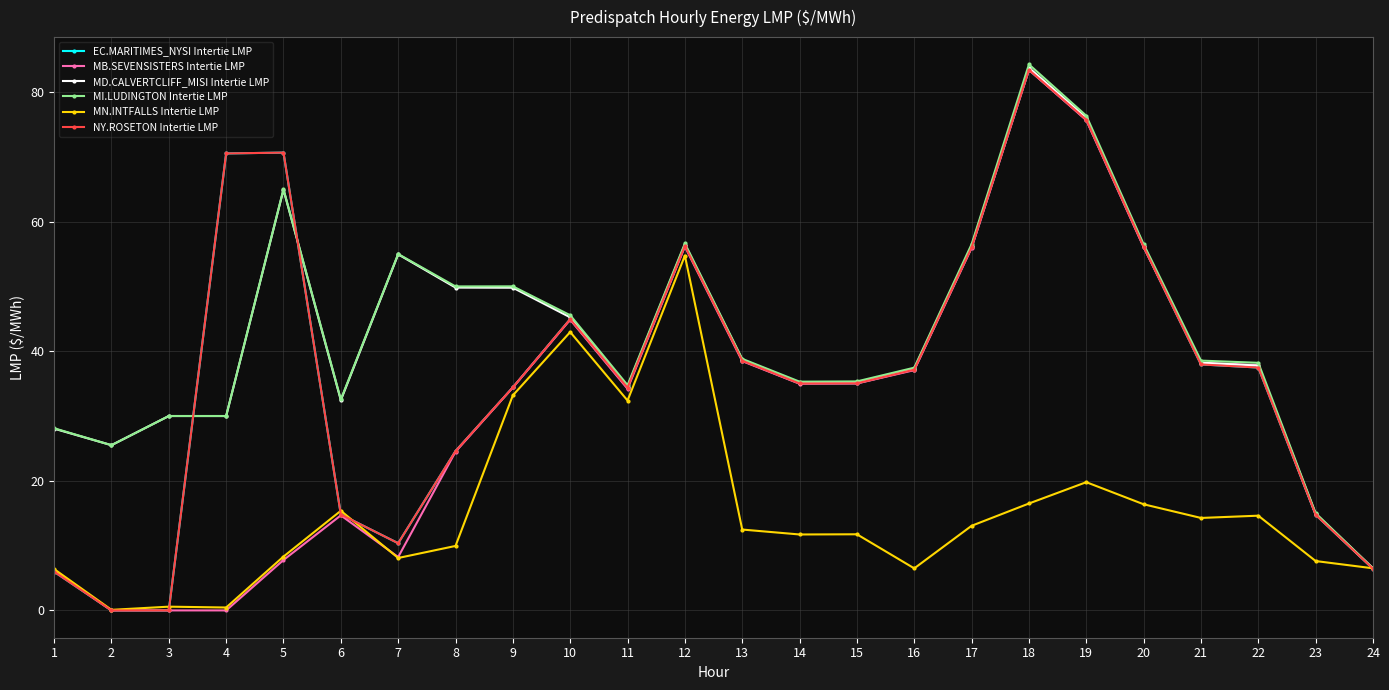

What is the value of the EC.MARITIMES_NYSI Intertie LMP point at the 22nd from the left?

37.5